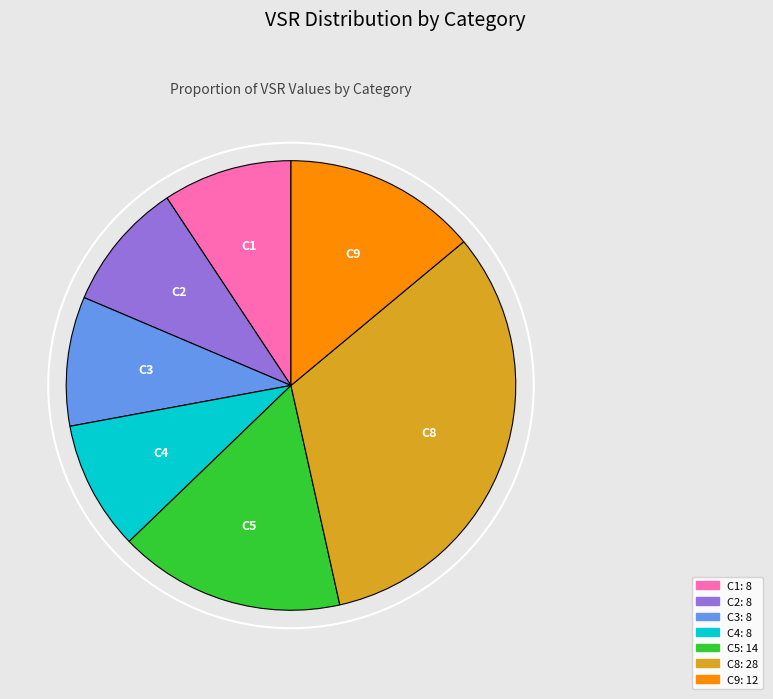

Is it true that C3 is 1% of the pie?

False